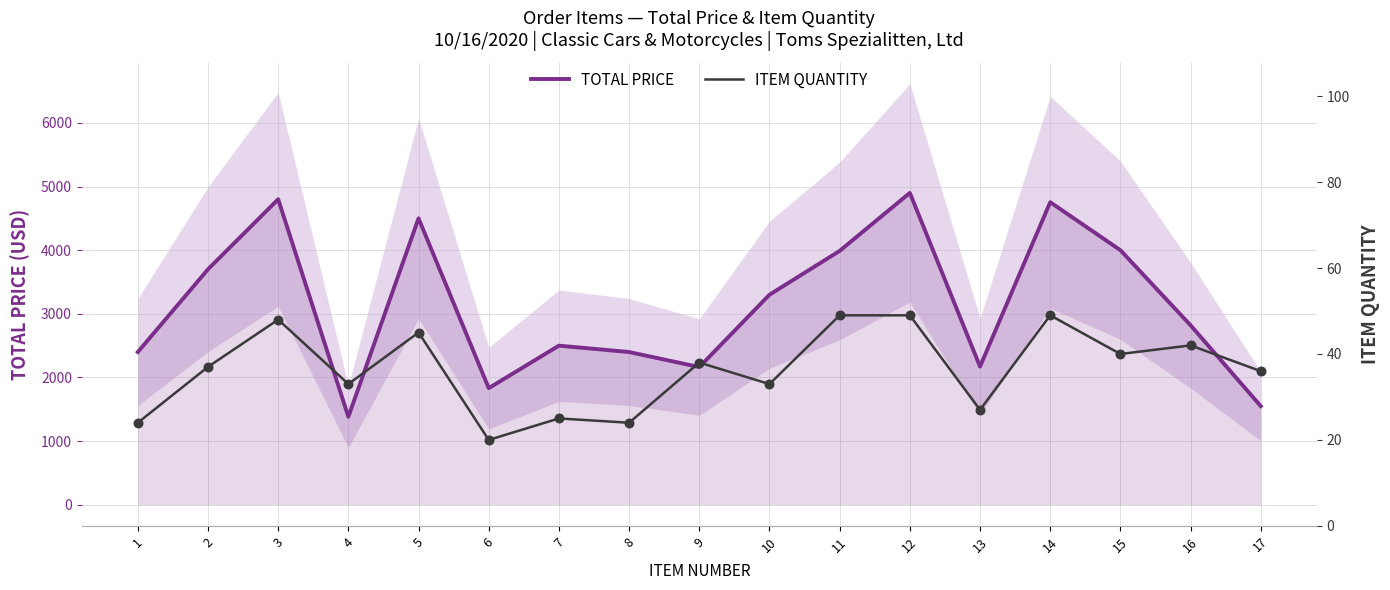

What are all the series names shown in the legend?

TOTAL PRICE, ITEM QUANTITY